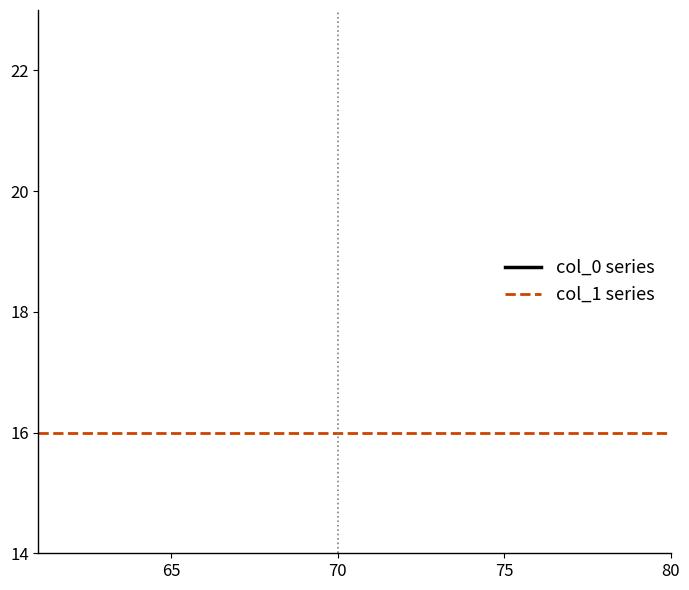

True or false: col_0 series and col_1 series cross at least once.

False